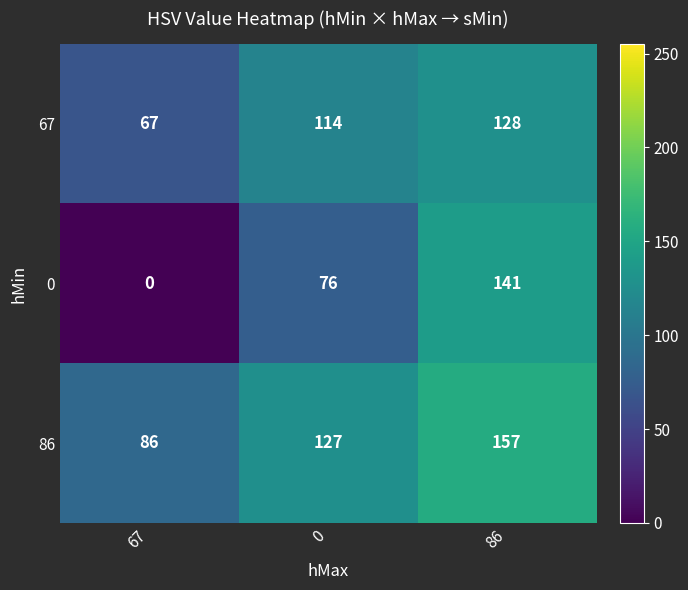

At how many categories does at least one series exceed 136?

1